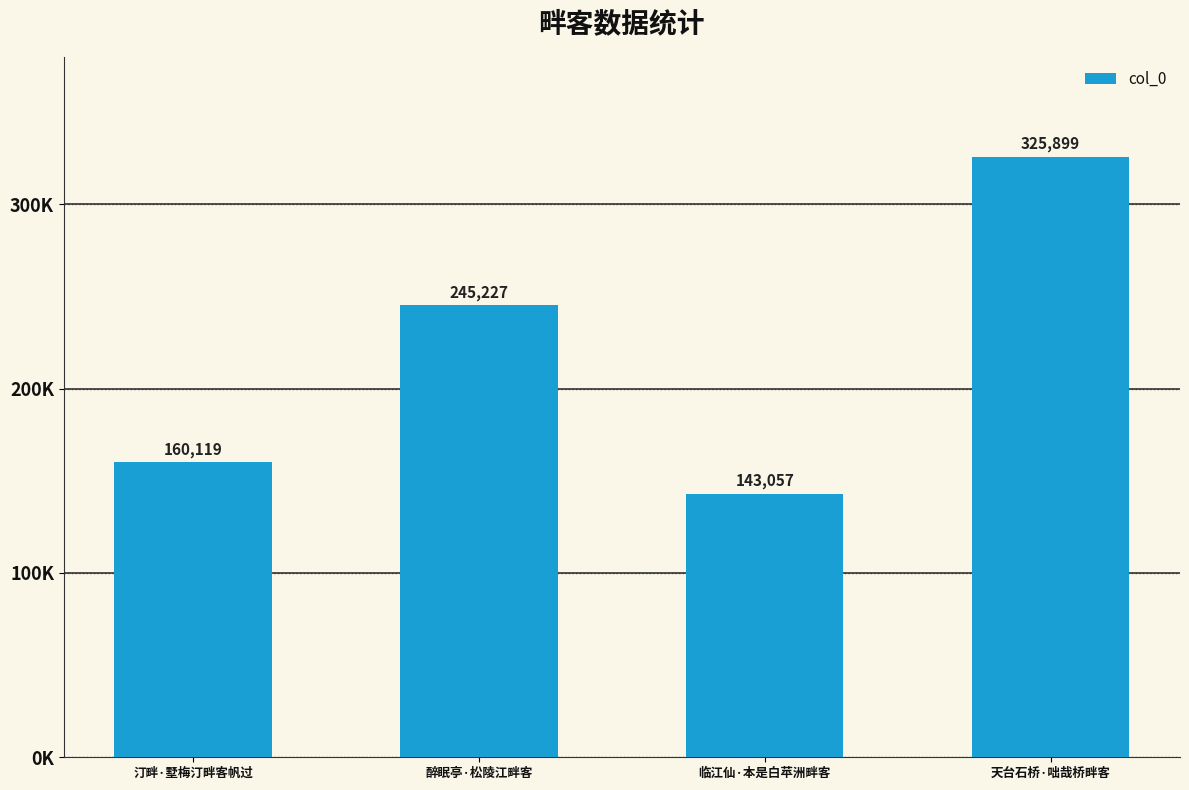

Which has a higher value, 天台石桥·咄哉桥畔客 or 临江仙·本是白苹洲畔客?

天台石桥·咄哉桥畔客